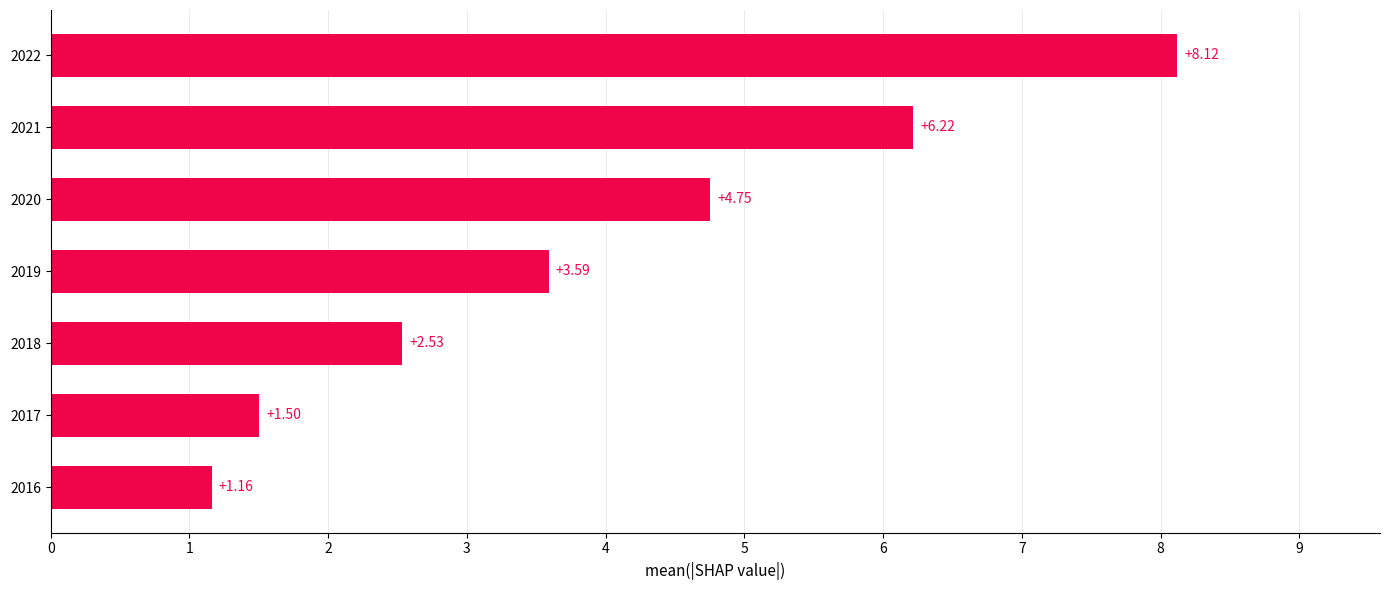

What is the ratio of the value at 2020 to the value at 2016?

4.1